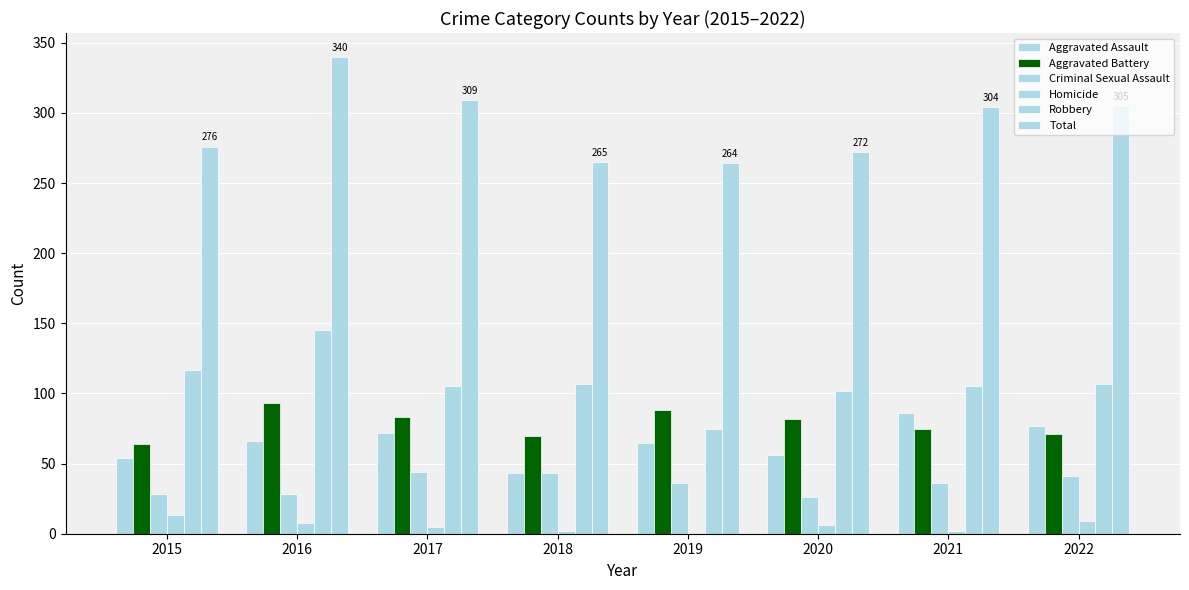

What is the difference between the highest and lowest values at 2018?

263